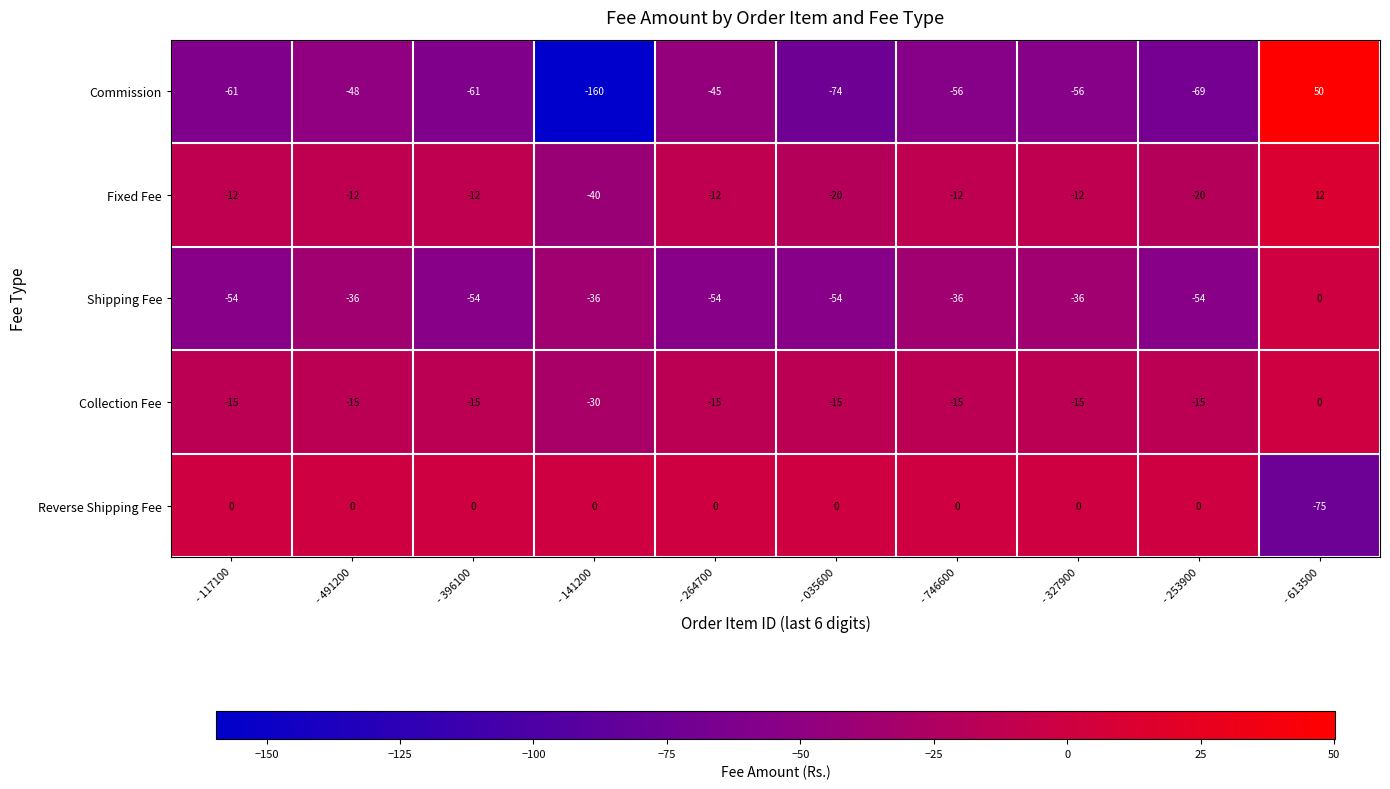

What is the greatest value displayed?

50